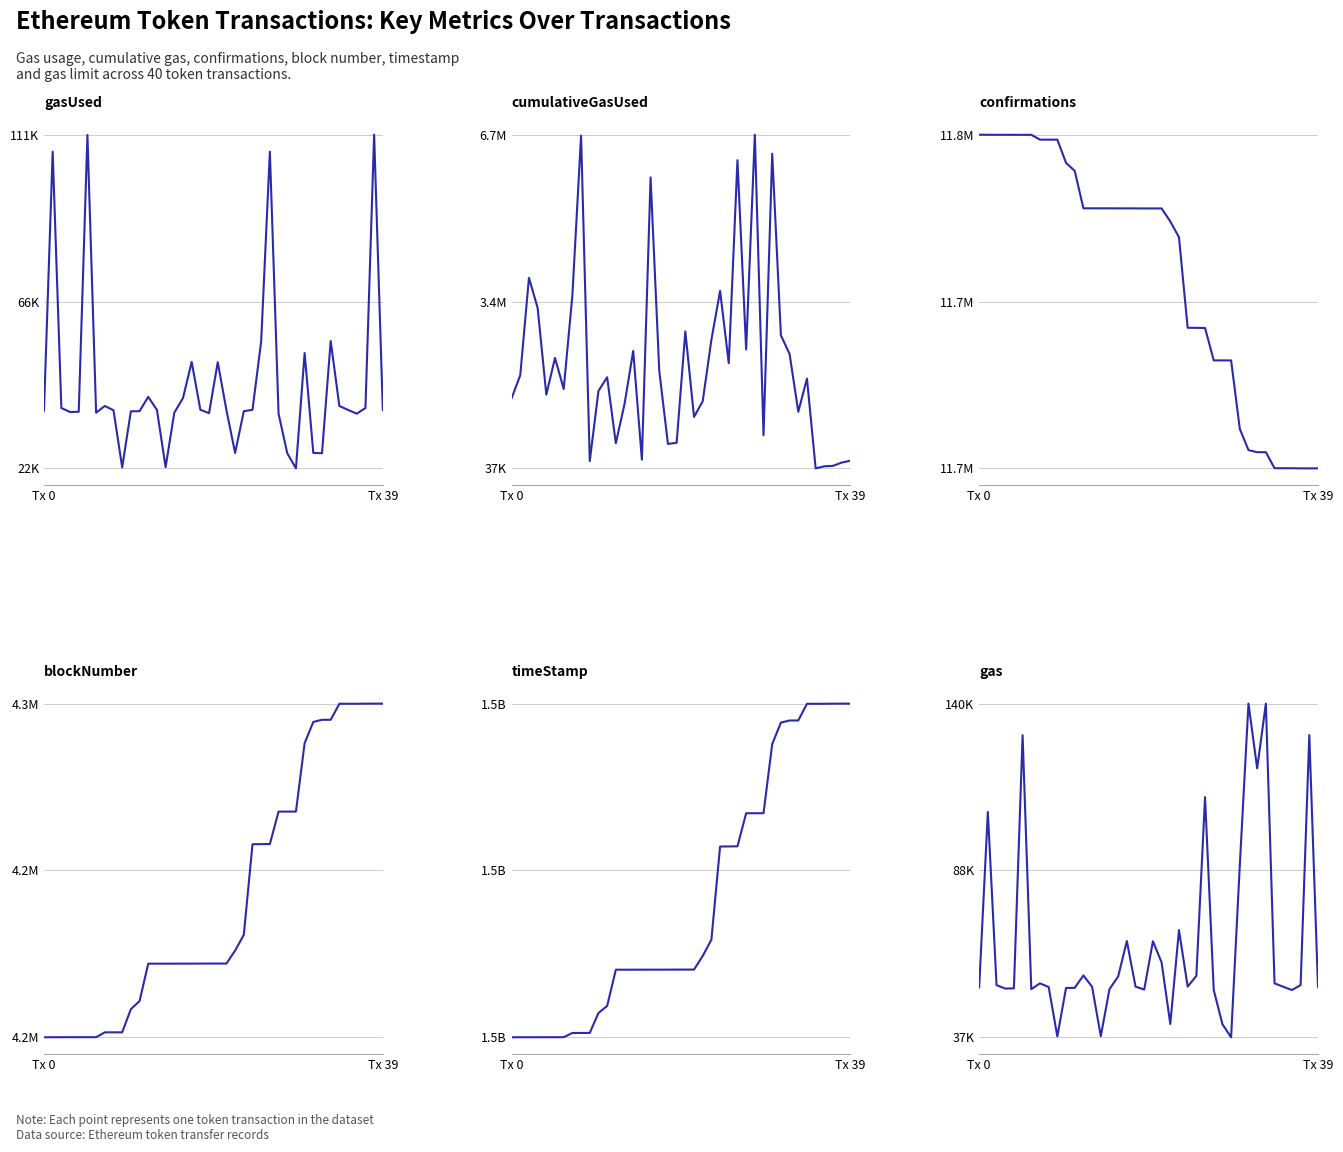

True or false: gasUsed and blockNumber cross at least once.

False